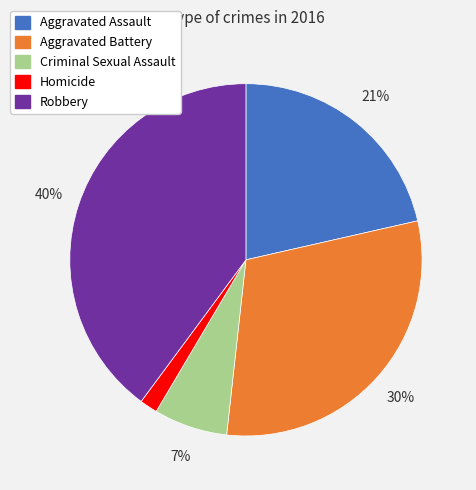

Which category has the biggest portion of the pie?

Robbery